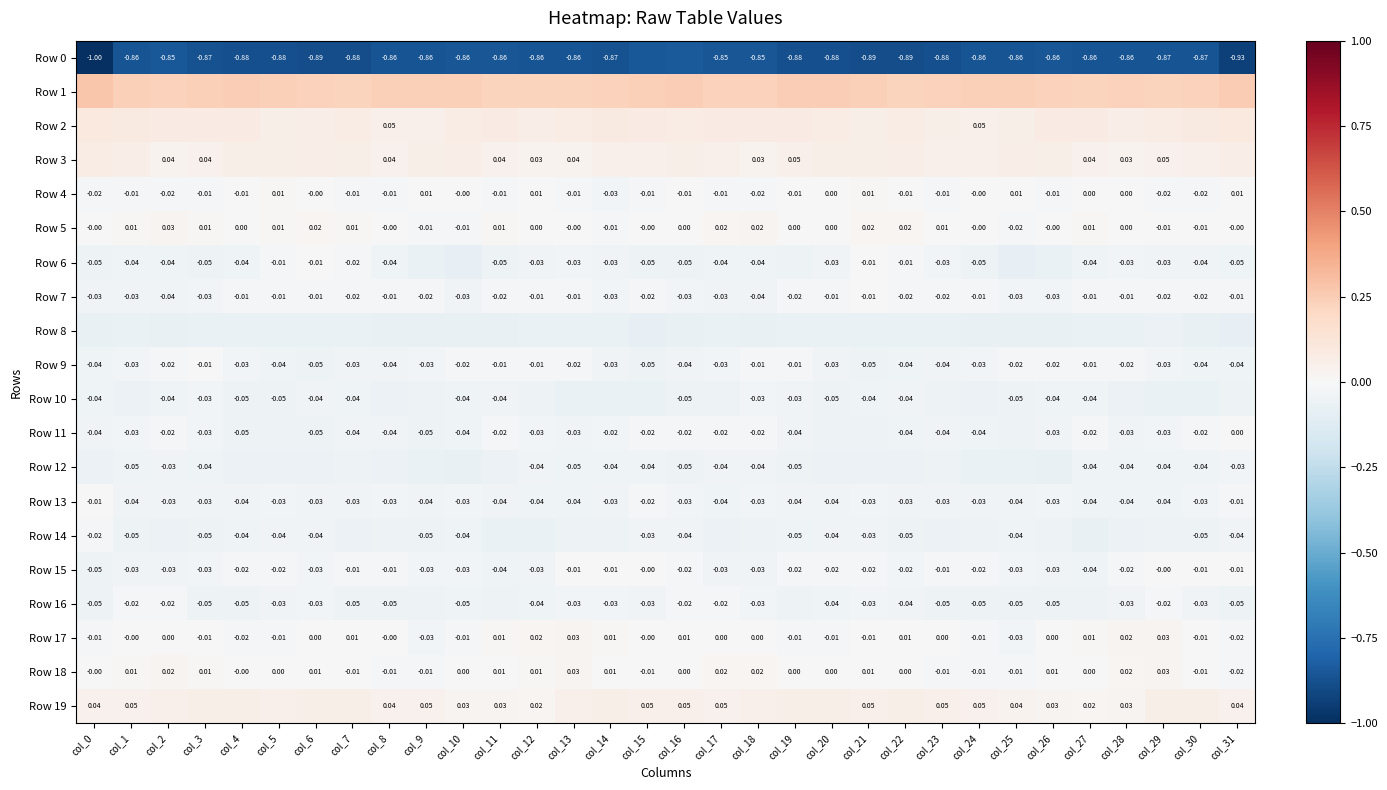

Is the value of Row 7 at col_18 greater than the value of Row 0 at col_29?

Yes